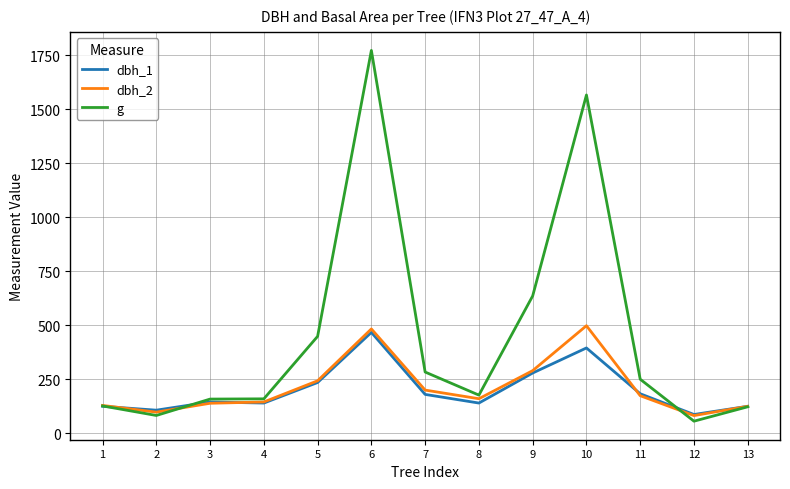

Does the chart display data point markers on the line(s)?

No